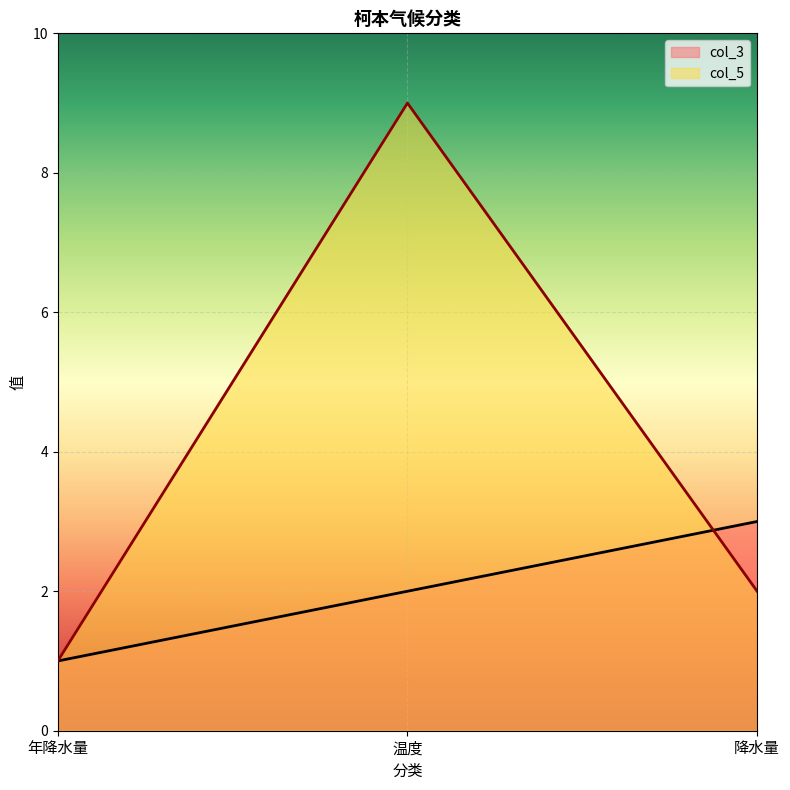

Reading left to right, what are all the values shown in this chart?

col_3: 年降水量=1	温度=2	降水量=3
col_5: 年降水量=1	温度=9	降水量=2